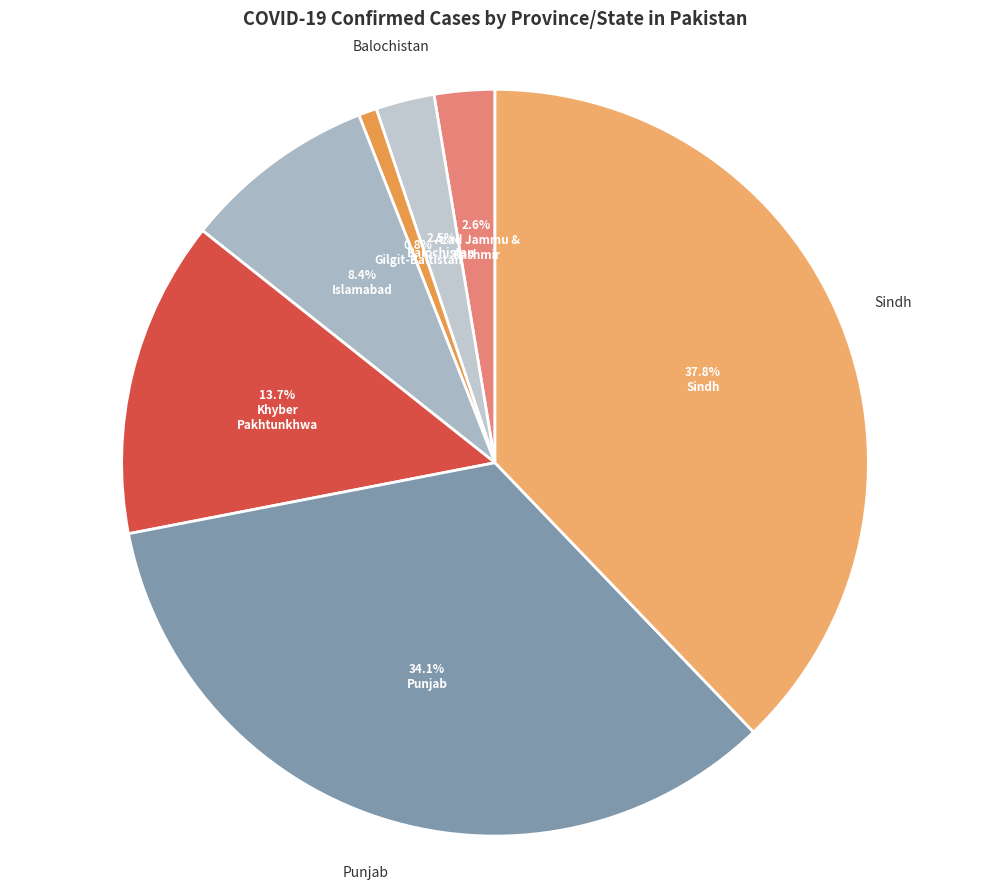

Which slice is the smallest?

Gilgit-Baltistan